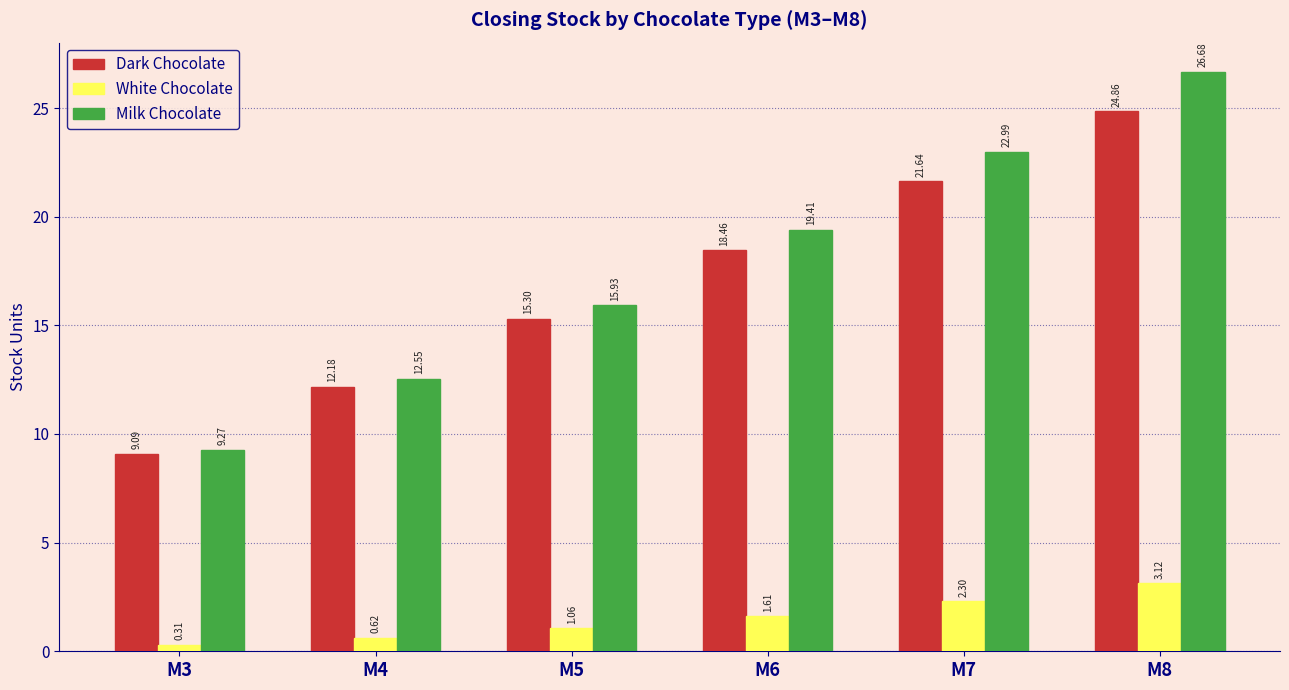

What is the spread (max minus min) of values at M7?

20.7